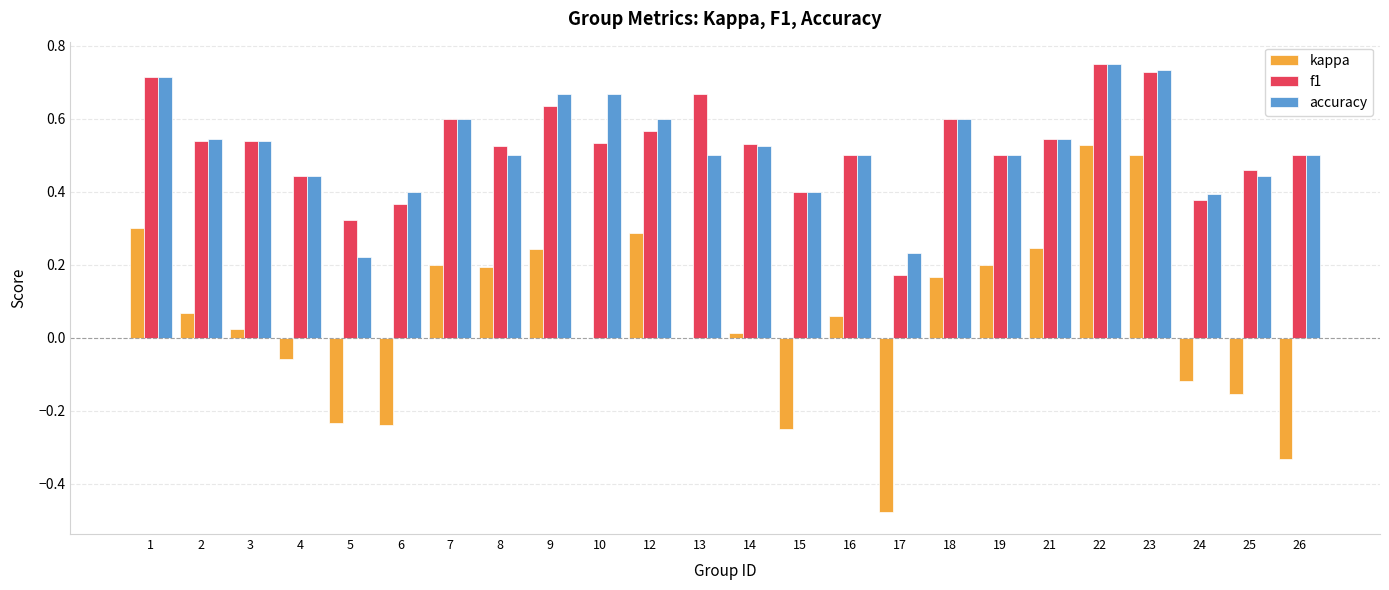

How many categories are shown in the chart?

24